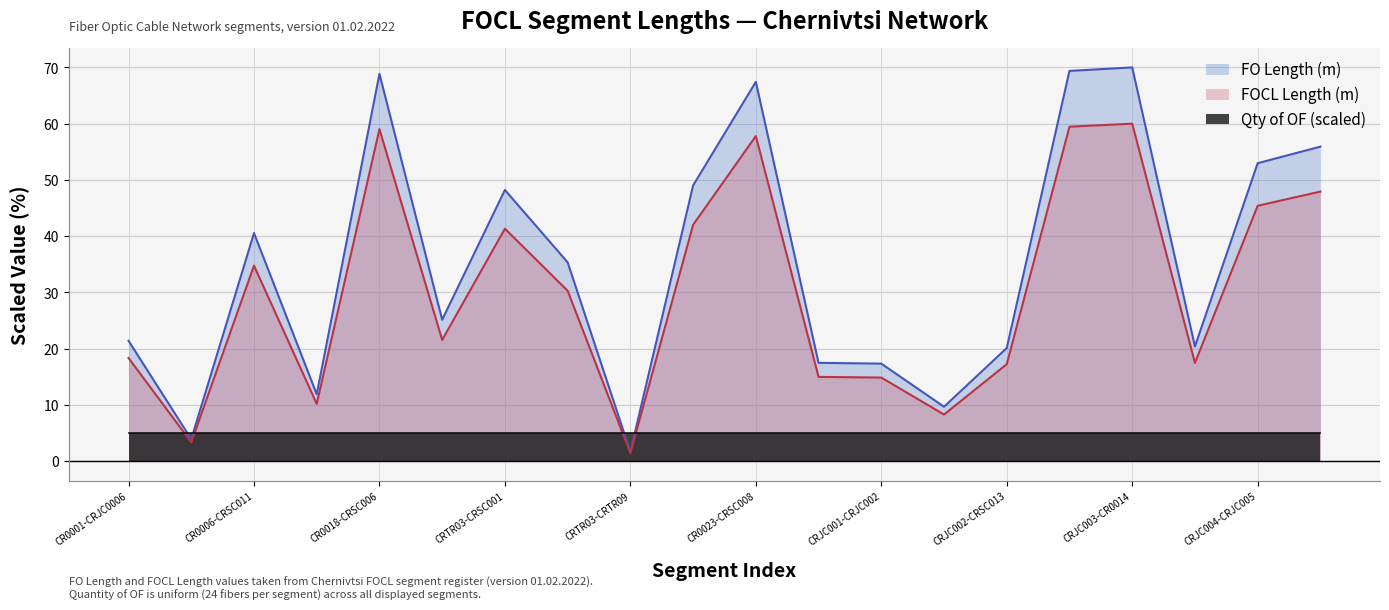

True or false: FOCL Length (m) and FO Length (m) intersect in this chart.

False